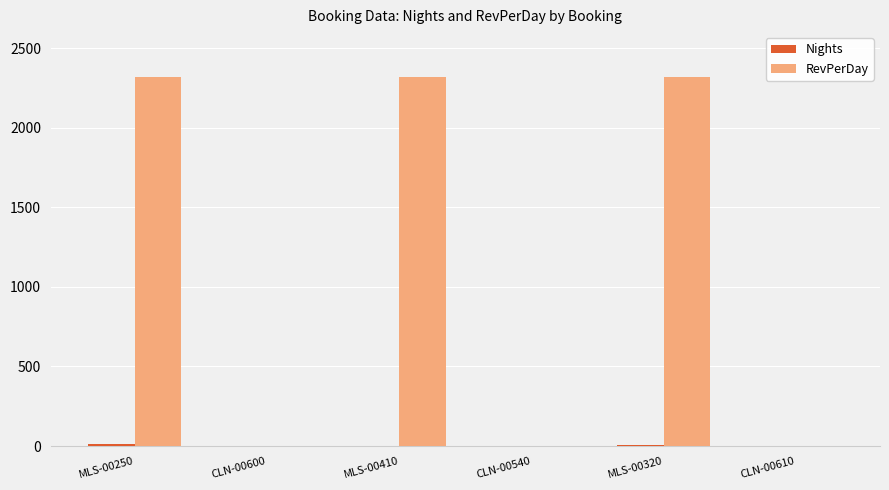

Between MLS-00250 and CLN-00600, which series saw the biggest shift?

RevPerDay